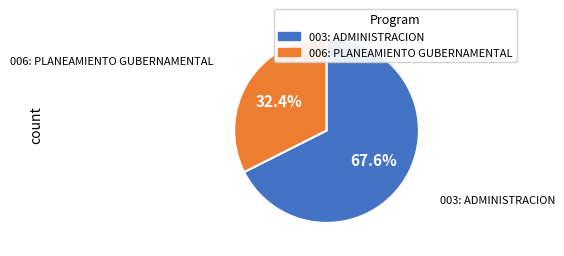

Which category has the smallest portion of the pie?

006: PLANEAMIENTO GUBERNAMENTAL